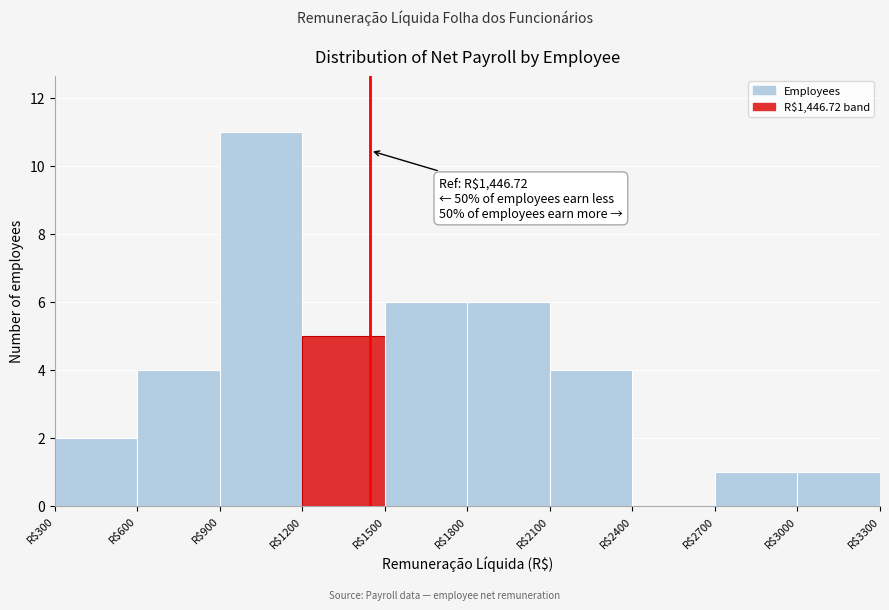

Which range on the x-axis has the tallest bar?

900 to 1200